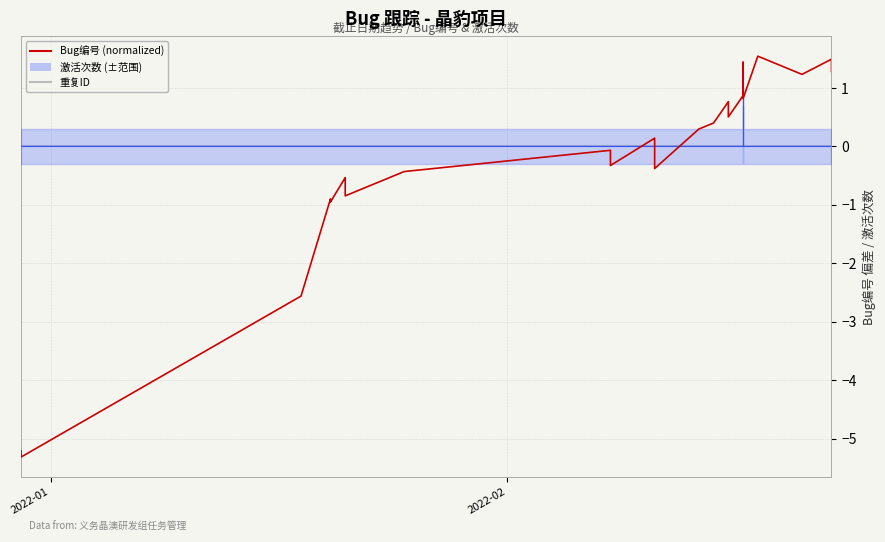

True or false: 重复ID (5点均值) has more than 1 points higher than both neighbors.

False